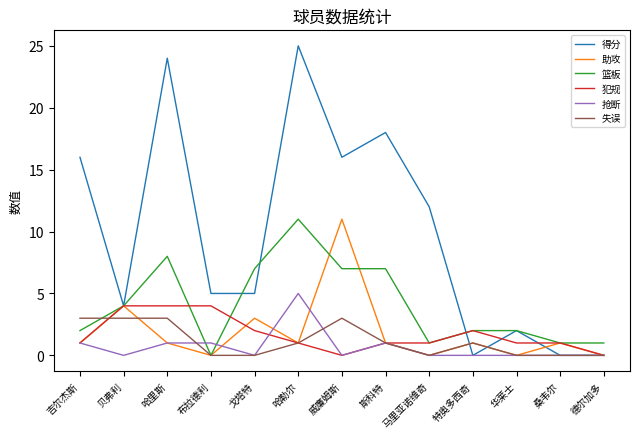

At which category does 得分 reach its first local valley?

贝弗利